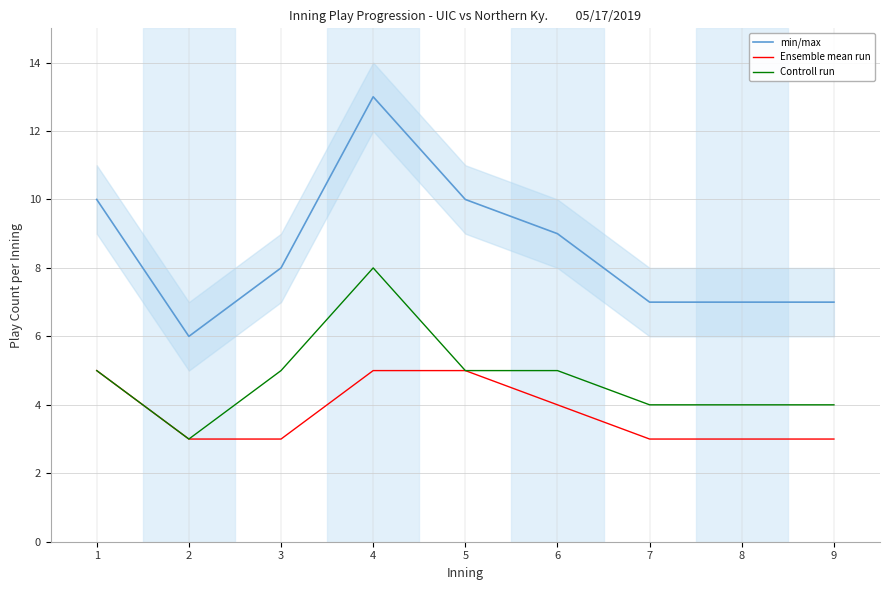

Is the value of min/max at 8 greater than the value of Controll run at 4?

No